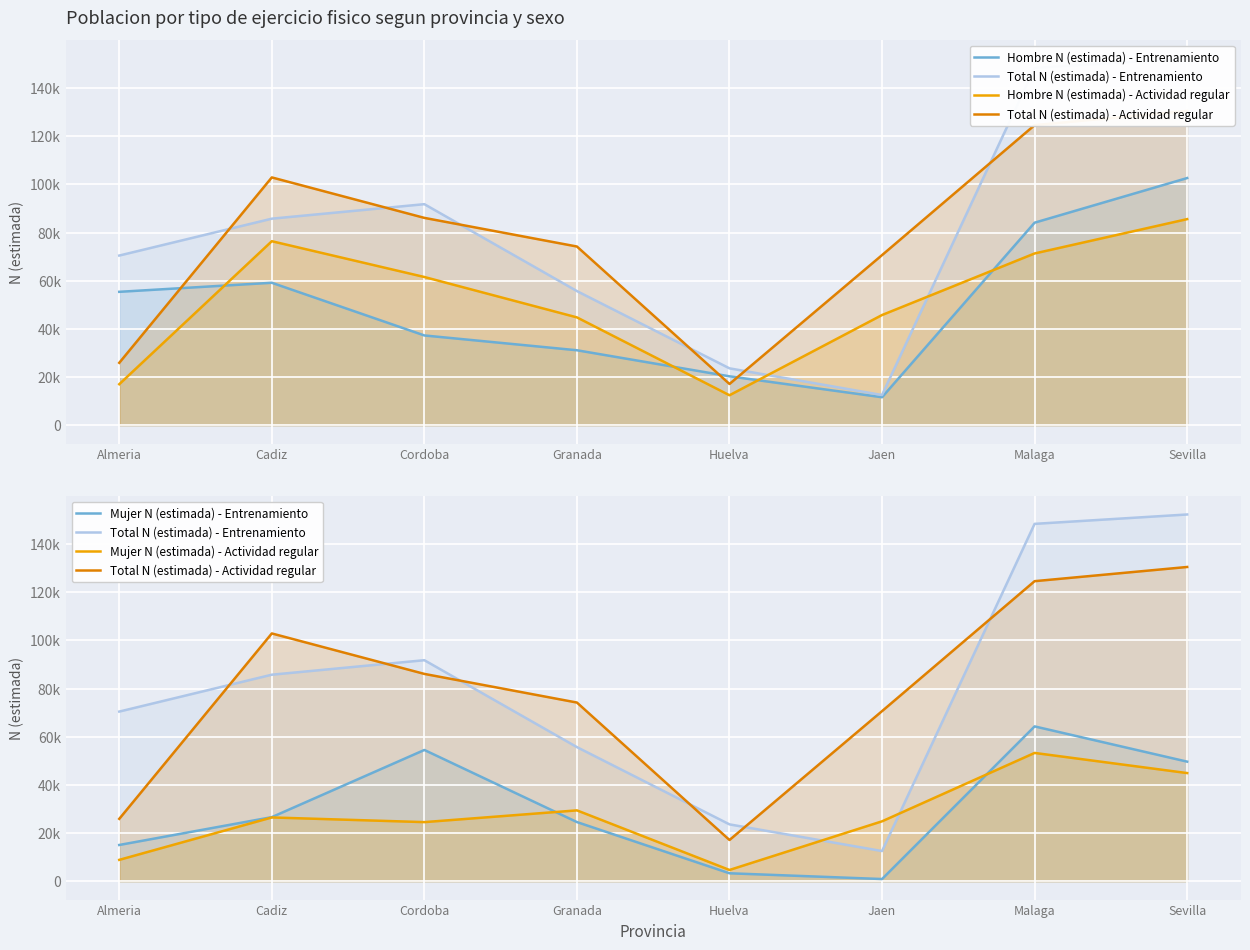

Is it true that Mujer N (estimada) - Entrenamiento equals 14439 at Cadiz?

False